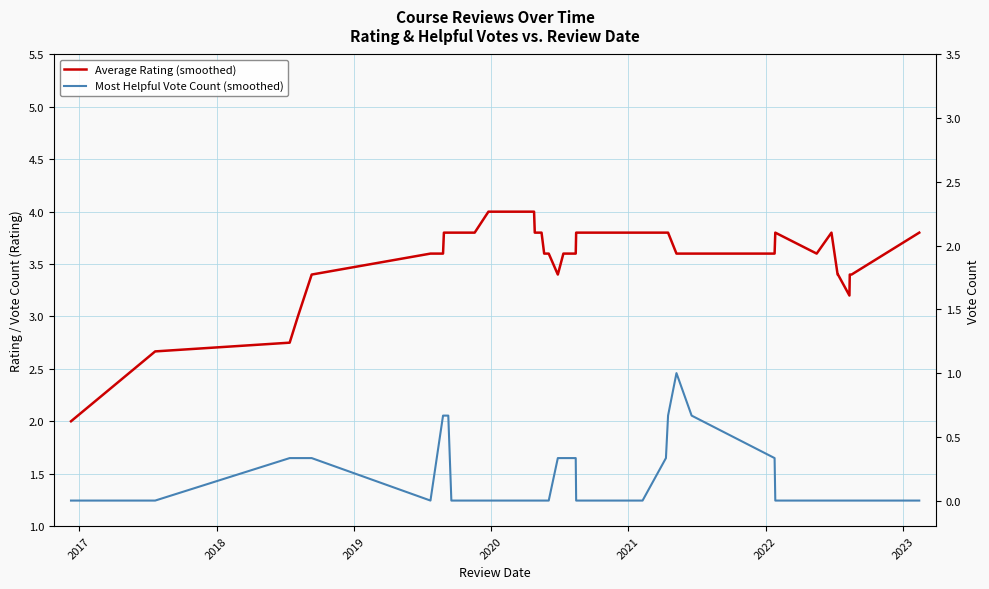

How many interior local peaks does the Most Helpful Vote Count (smoothed) series have?

1